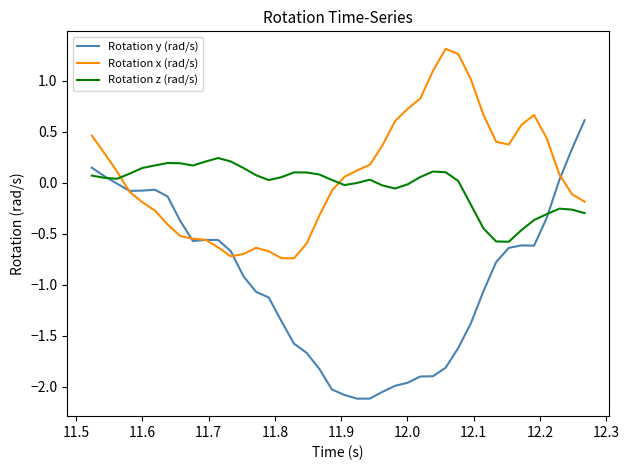

Is this an area chart (filled region under the line)?

No